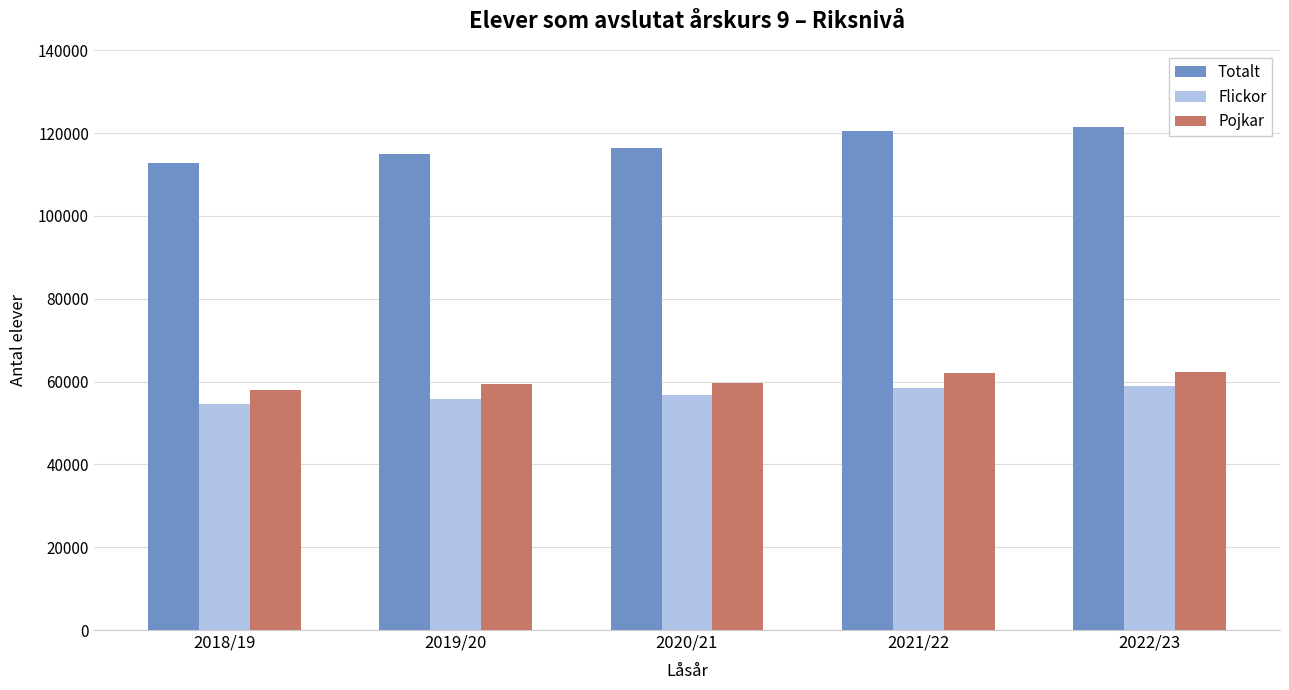

What is the sum of the Pojkar values at 2019/20 and 2018/19?

117417